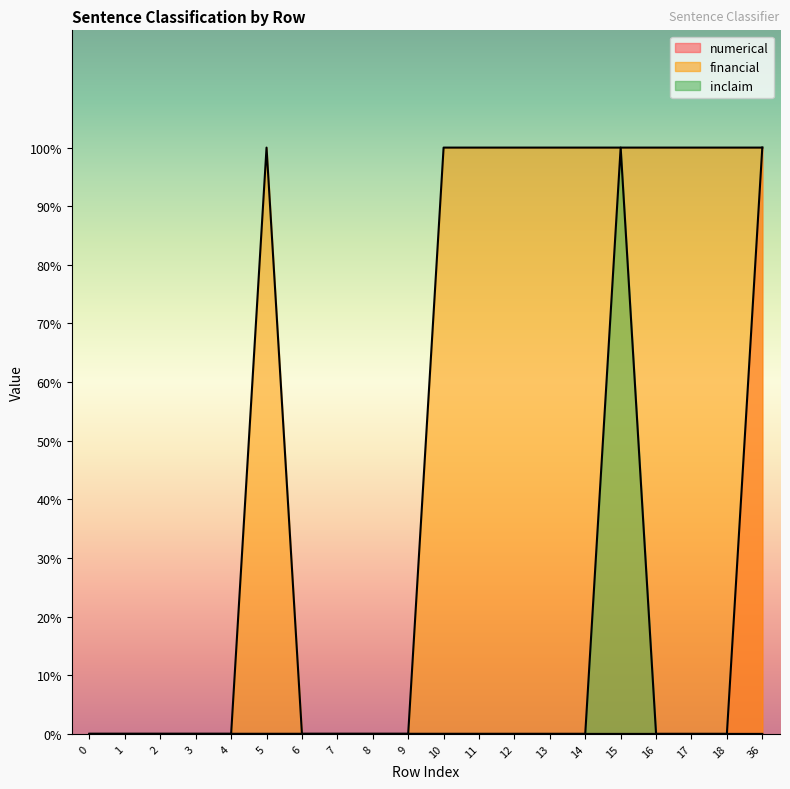

At how many categories does at least one series exceed 0?

11